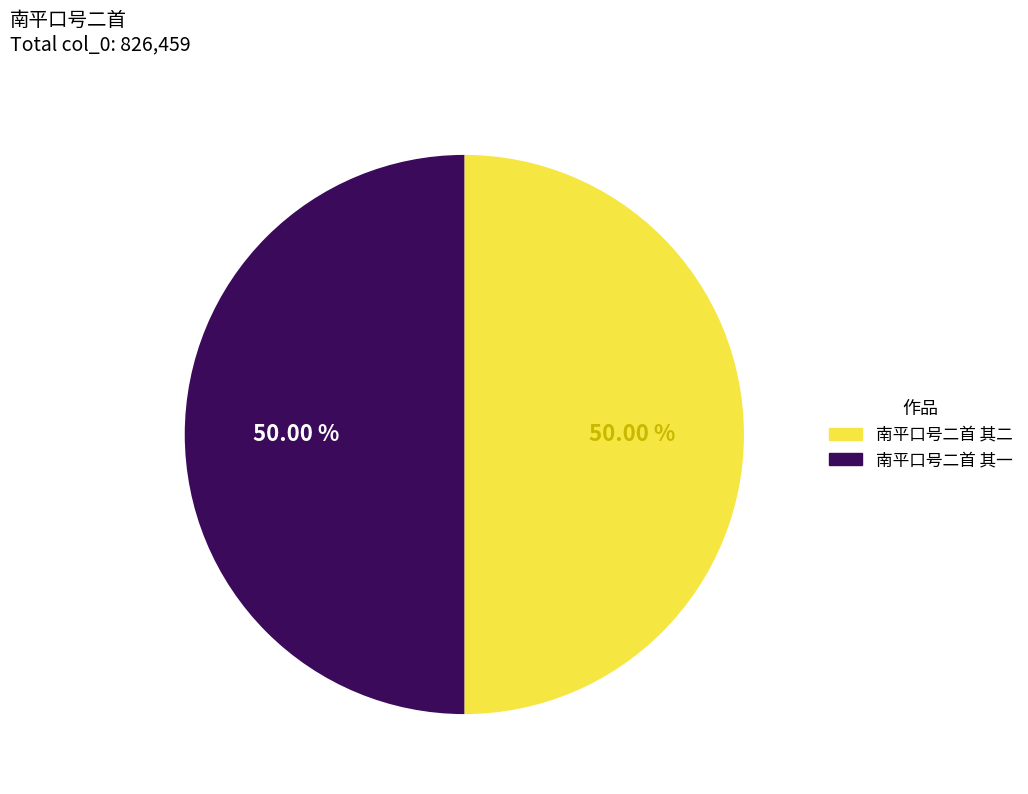

Approximately how many times larger is the value at 南平口号二首 其一 compared to 南平口号二首 其二?

1.0